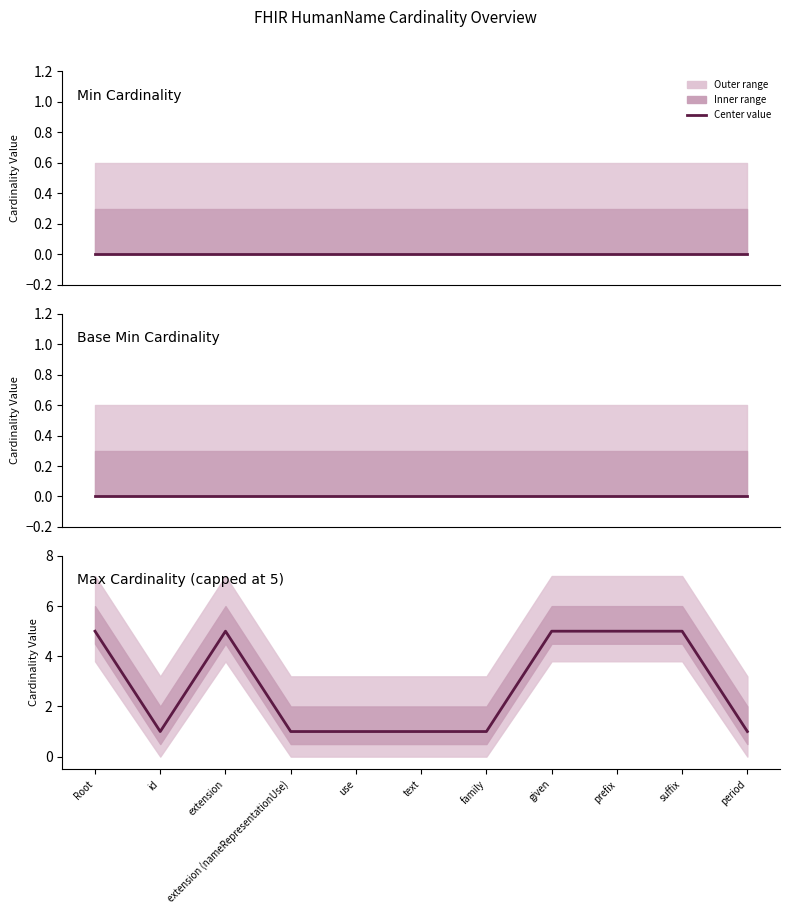

The value at text is 1. True or false?

False